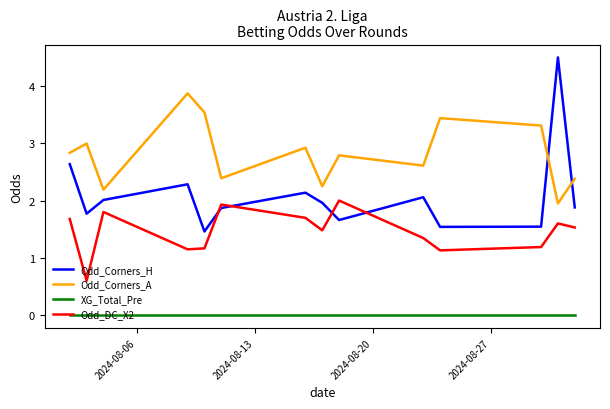

Which series has the largest range (max minus min)?

Odd_Corners_H